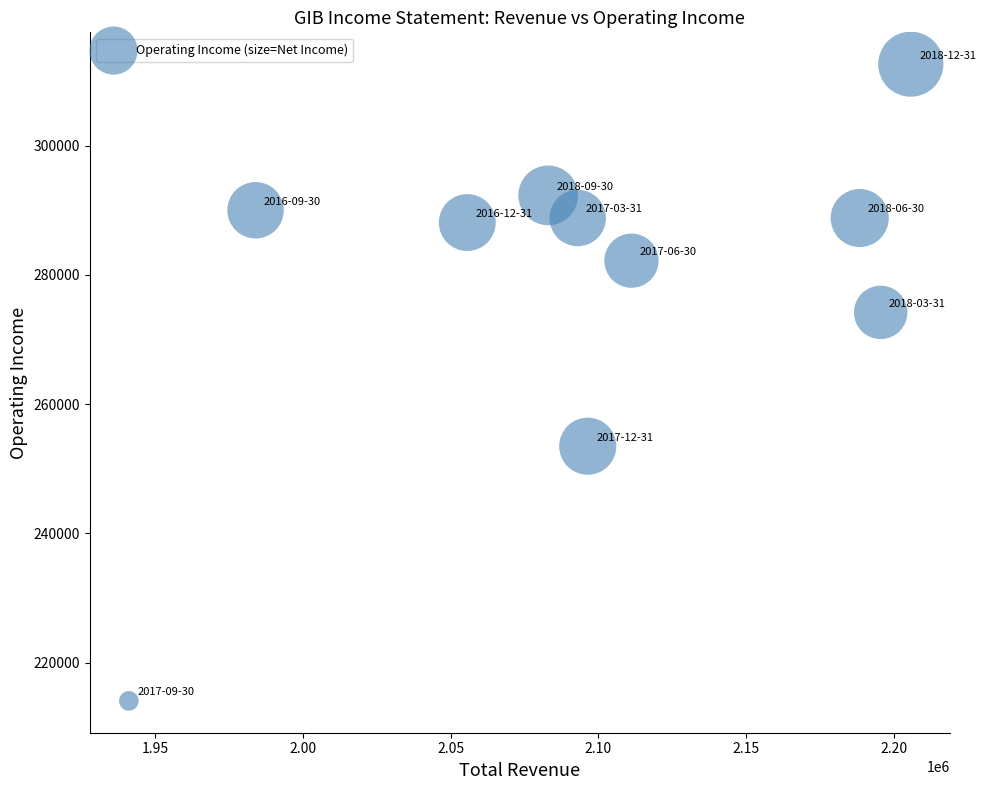

What is the average X value?

2095400